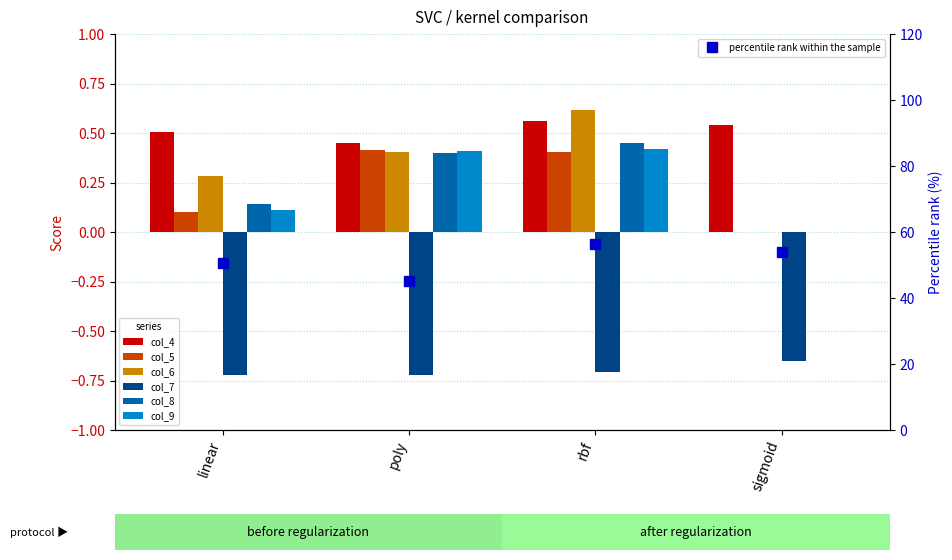

What is the label of the 2nd bar from the left?

poly